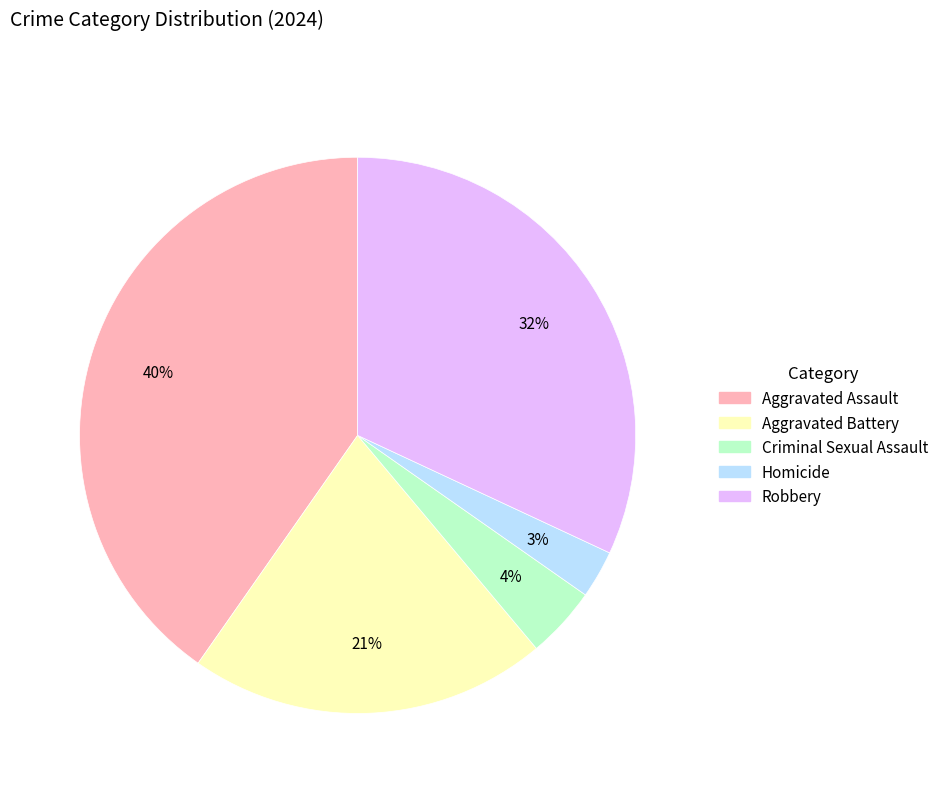

How many slices are in this pie chart?

5